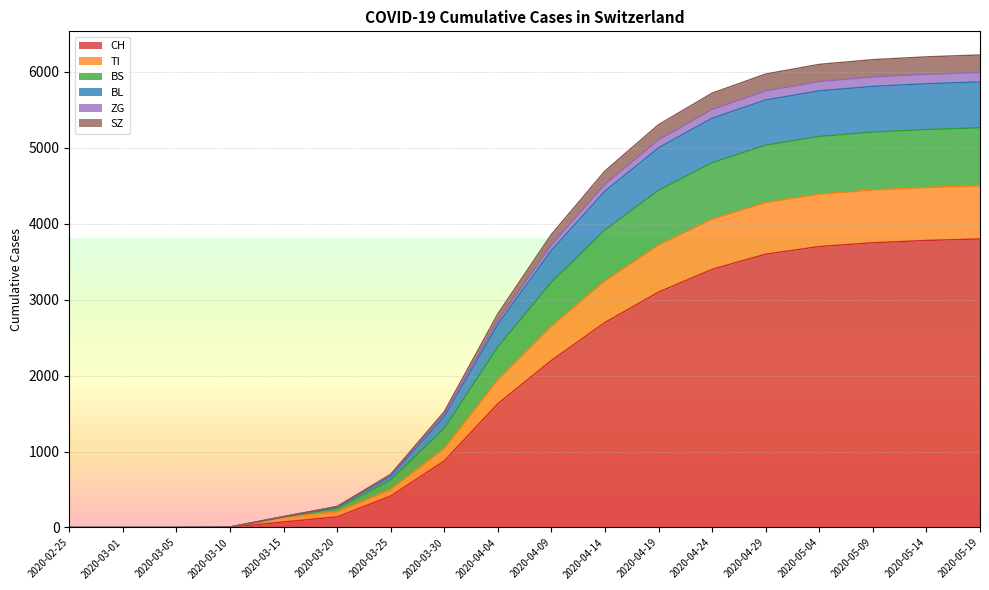

Count the number of categories in the chart.

18